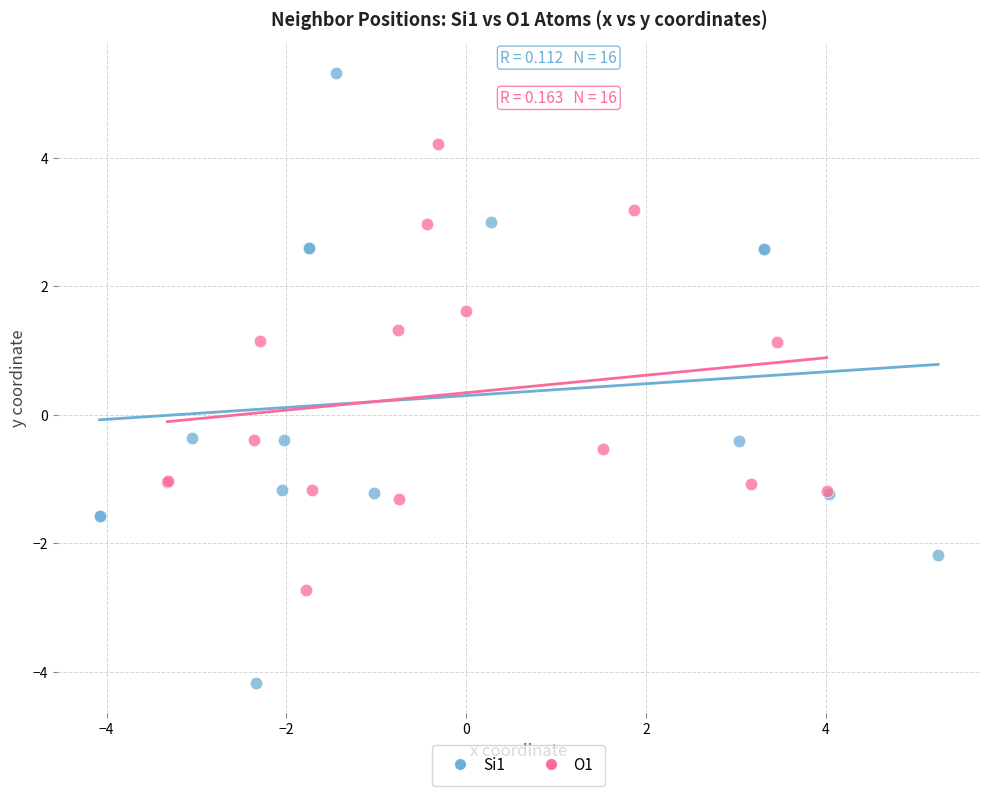

Which series reaches the maximum Y coordinate?

Si1